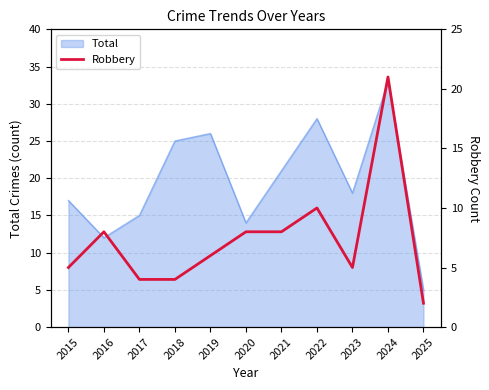

Rank the categories by Total value from lowest to highest.

2025, 2016, 2020, 2017, 2015, 2023, 2021, 2018, 2019, 2022, 2024